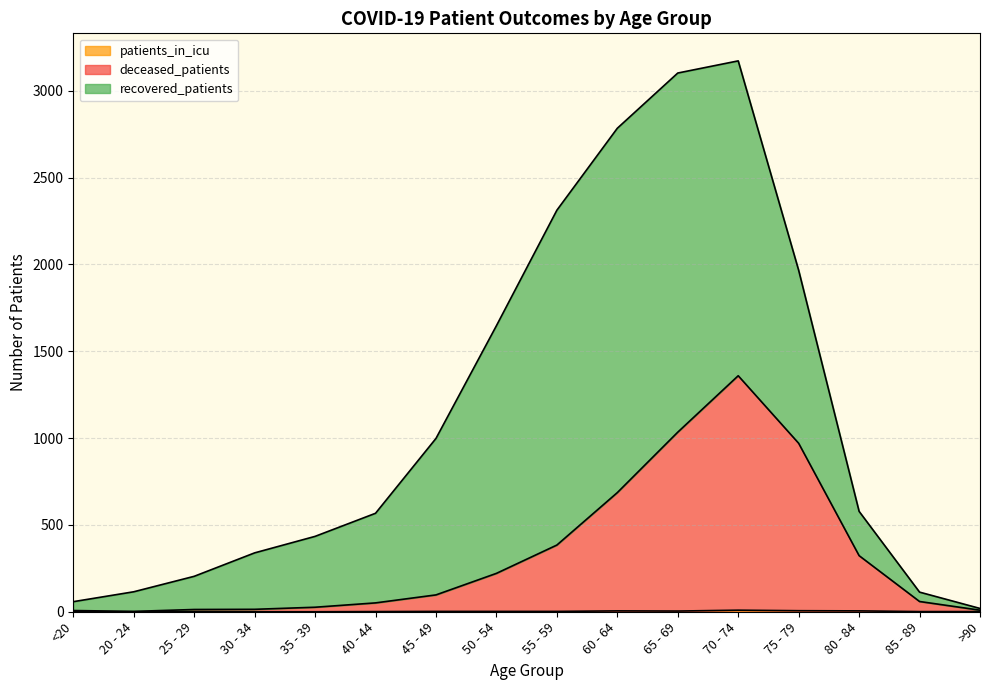

Where is patients_in_icu nearest to the value 4?

65 - 69